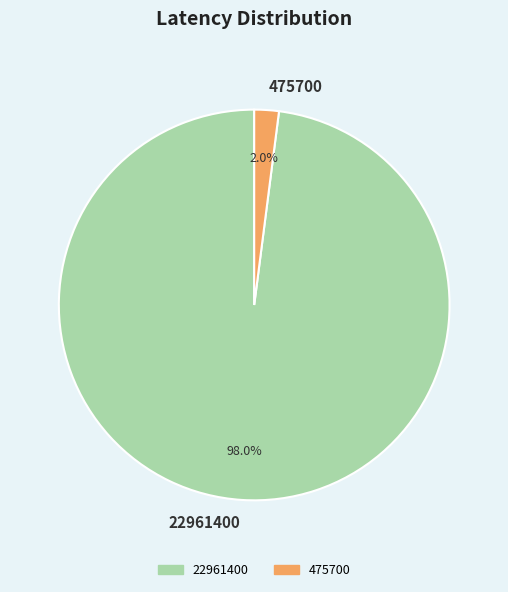

Does any single category account for the majority?

Yes